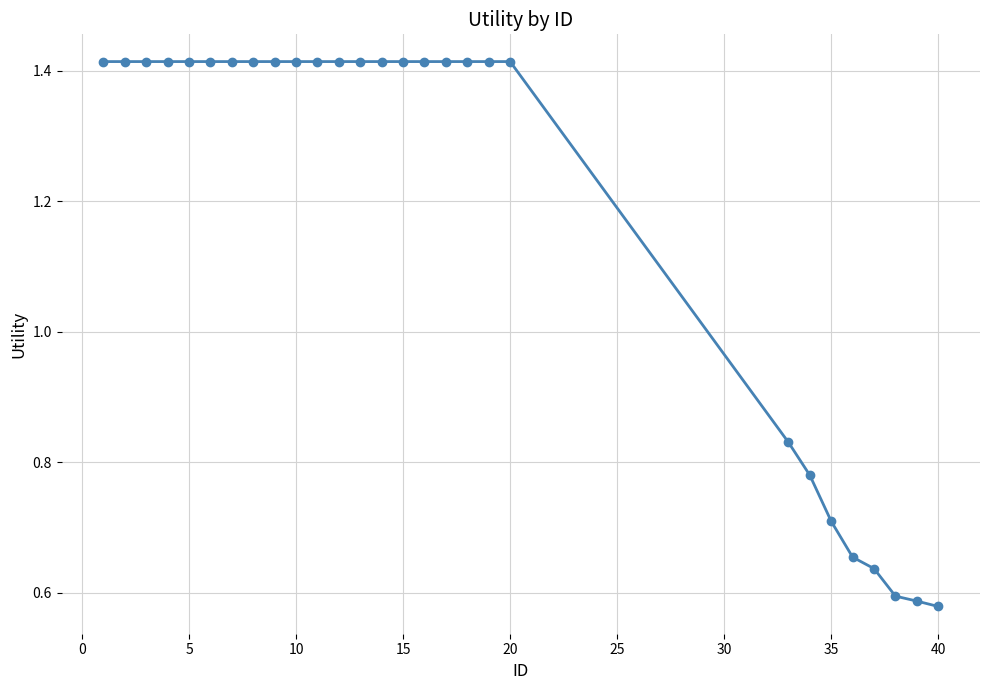

What is the sum of all values?

33.7